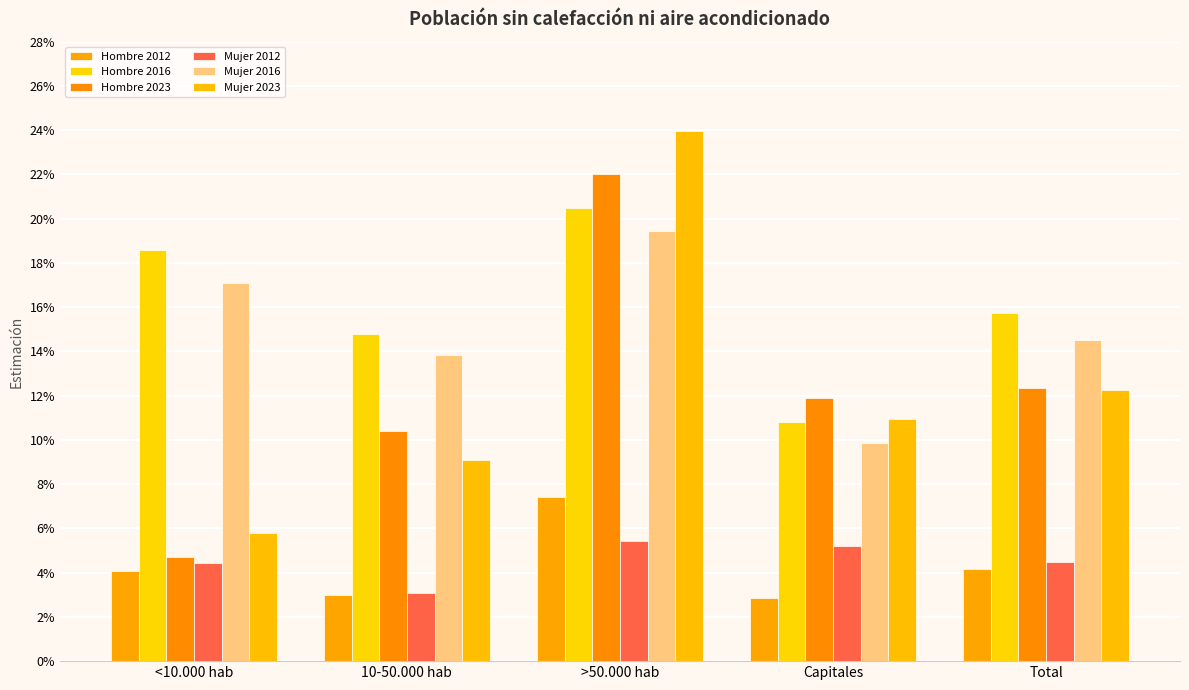

Are the bars horizontal?

No